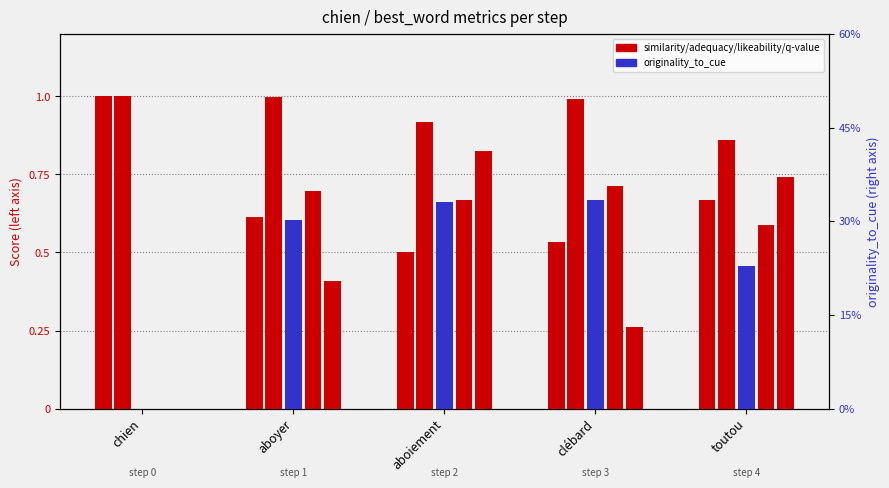

What is the average value of the originality_to_cue series?

0.2